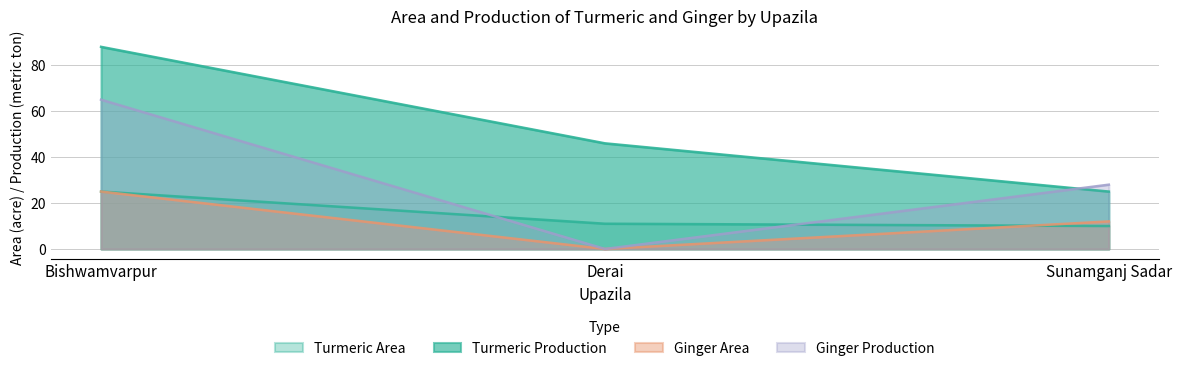

List the labels in order of Turmeric Area value, largest first.

Bishwamvarpur, Derai, Sunamganj Sadar